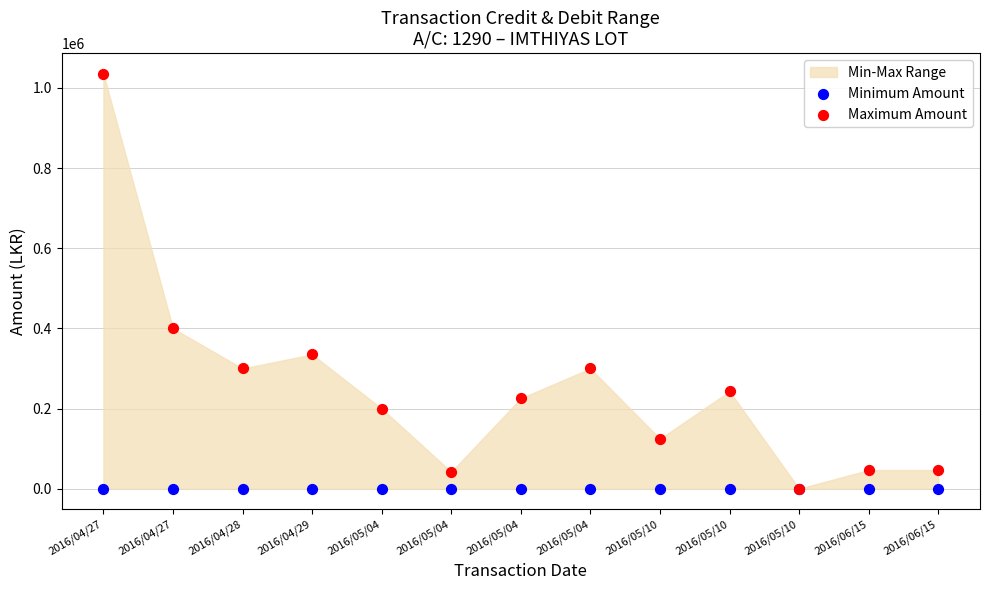

Across all series, what Y value is closest to 517500?

400000